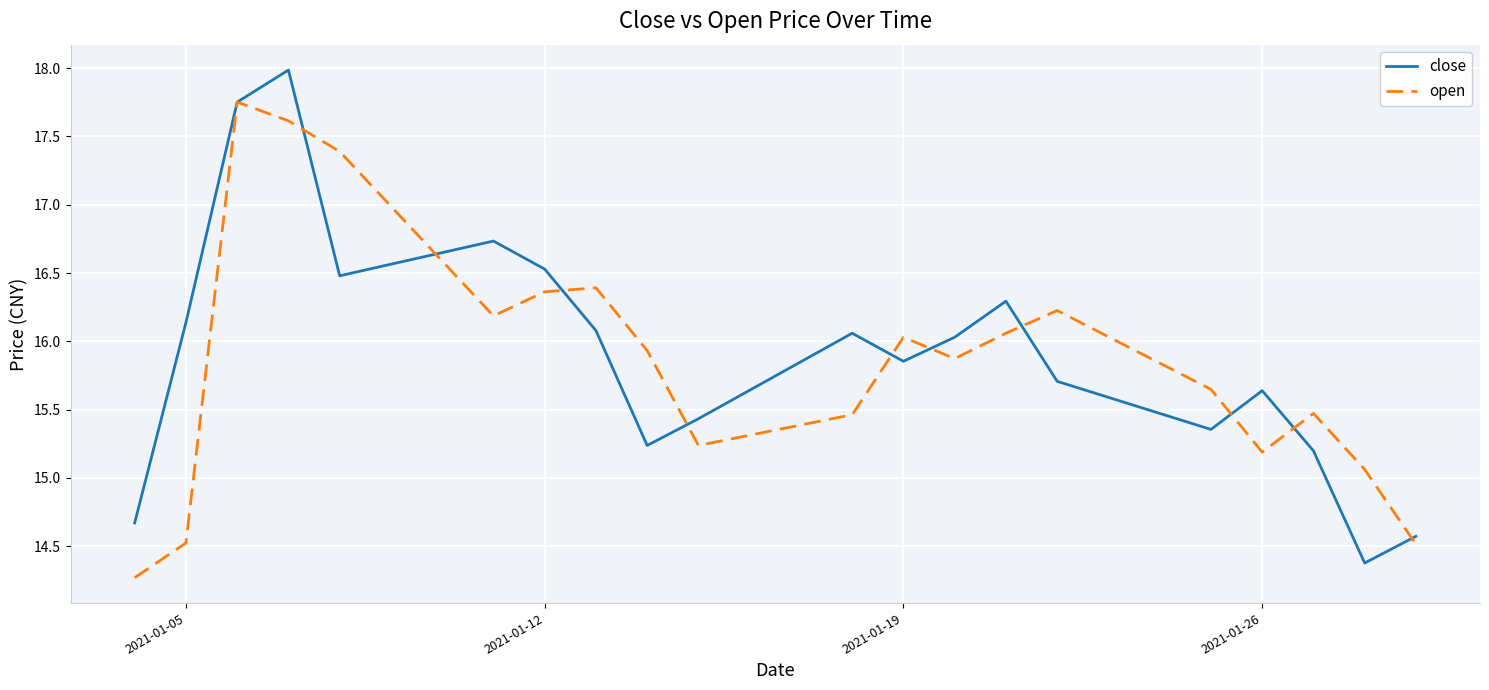

Rank the series by their maximum value, from highest to lowest.

close, open